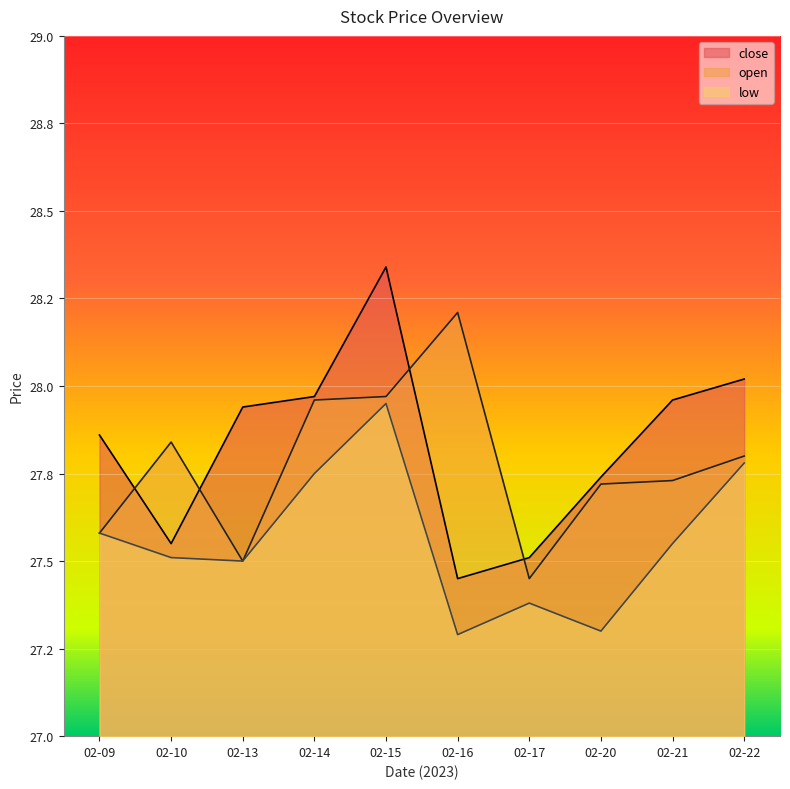

What is the value of the open point at the 8th from the left?

27.7